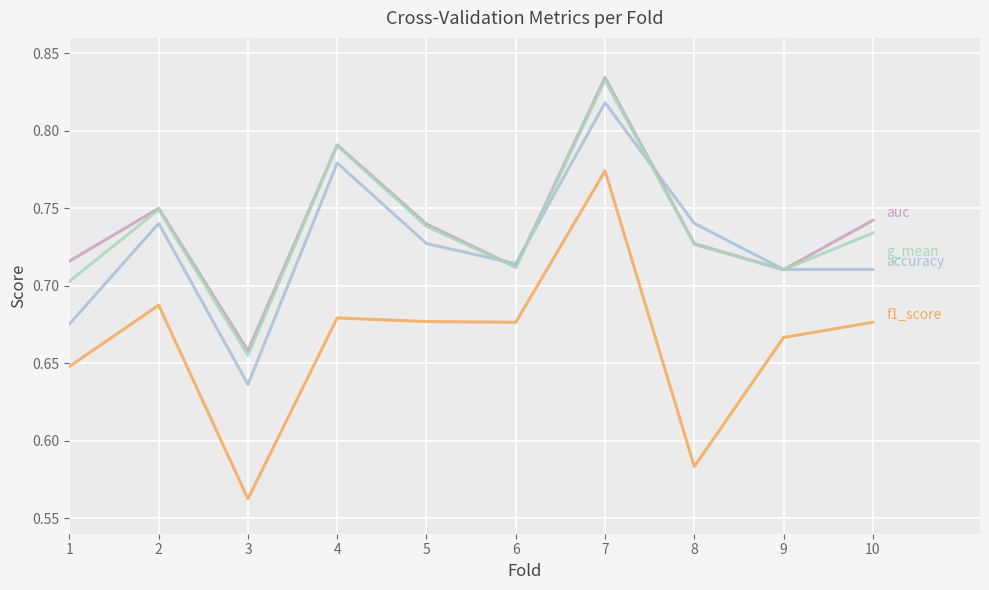

How many lines are shown in the chart?

4